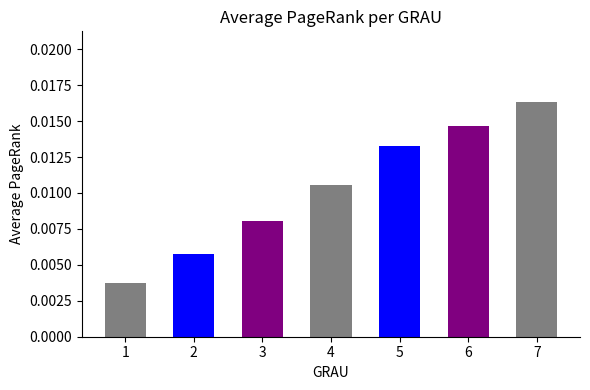

List the labels in order of value, largest first.

7, 6, 5, 4, 3, 2, 1